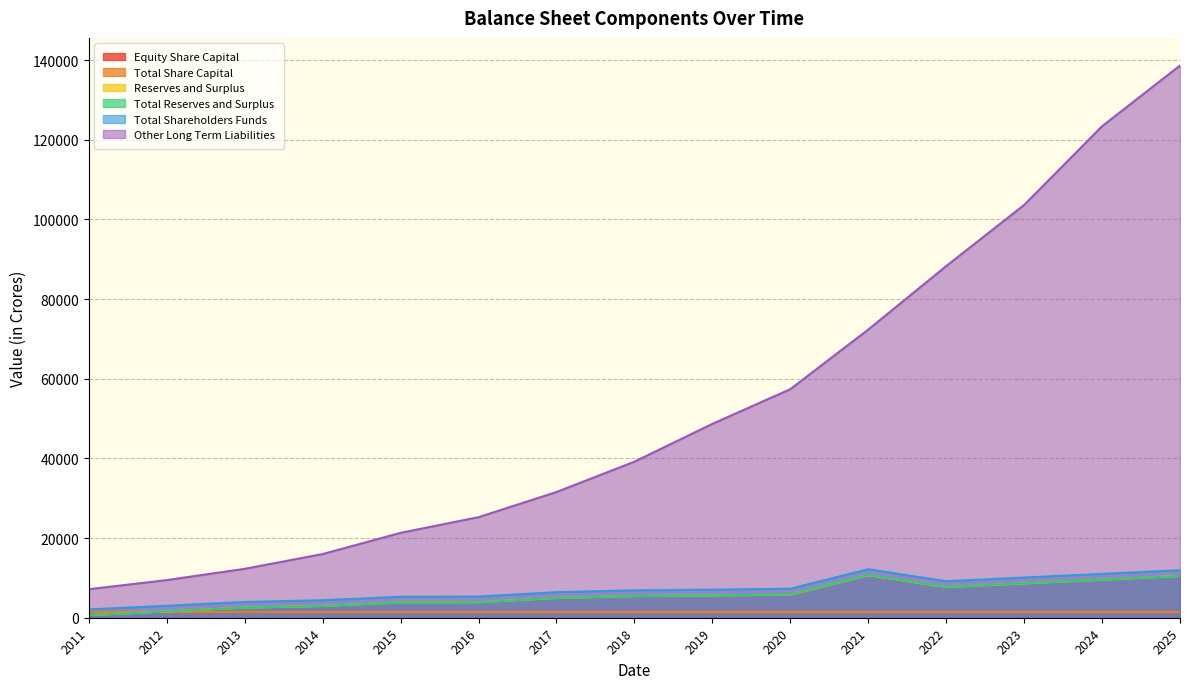

What is the difference between the maximum and second lowest values in the Total Share Capital series?

16.5